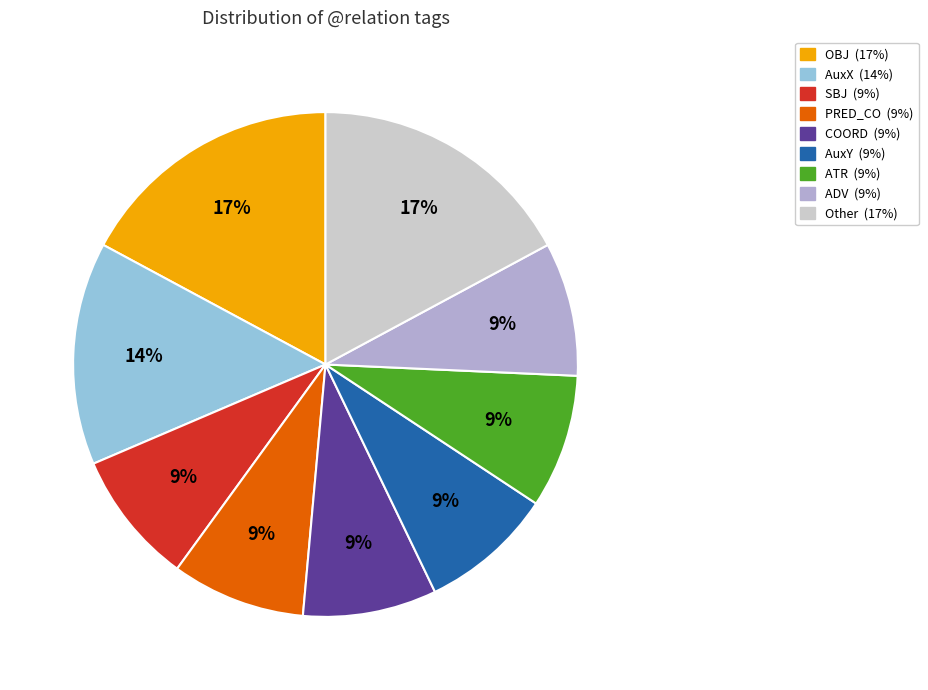

Count the number of slices in the pie.

9